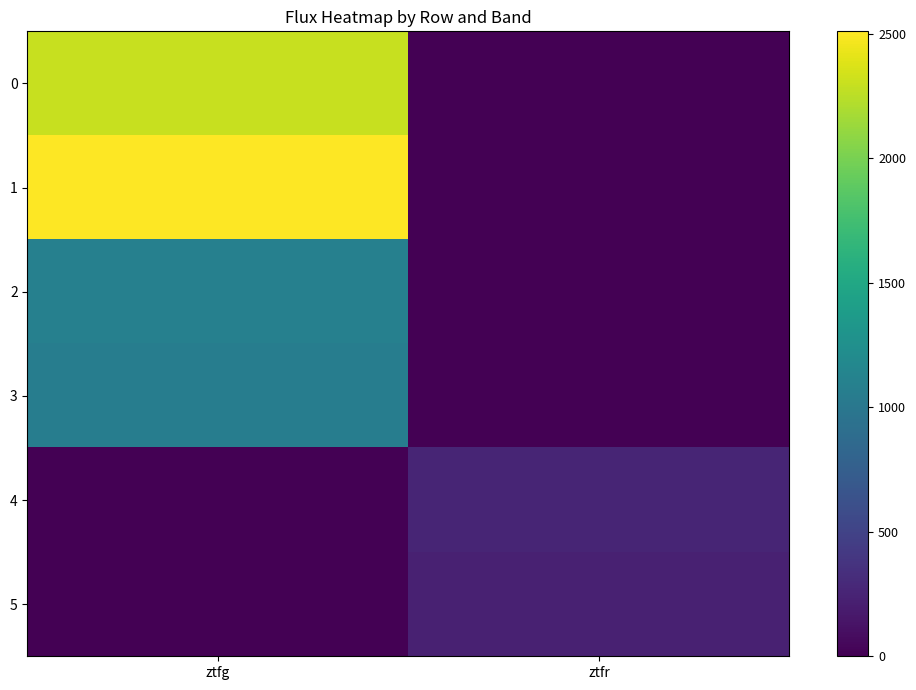

Between ztfg and ztfr, which series saw the biggest shift?

1